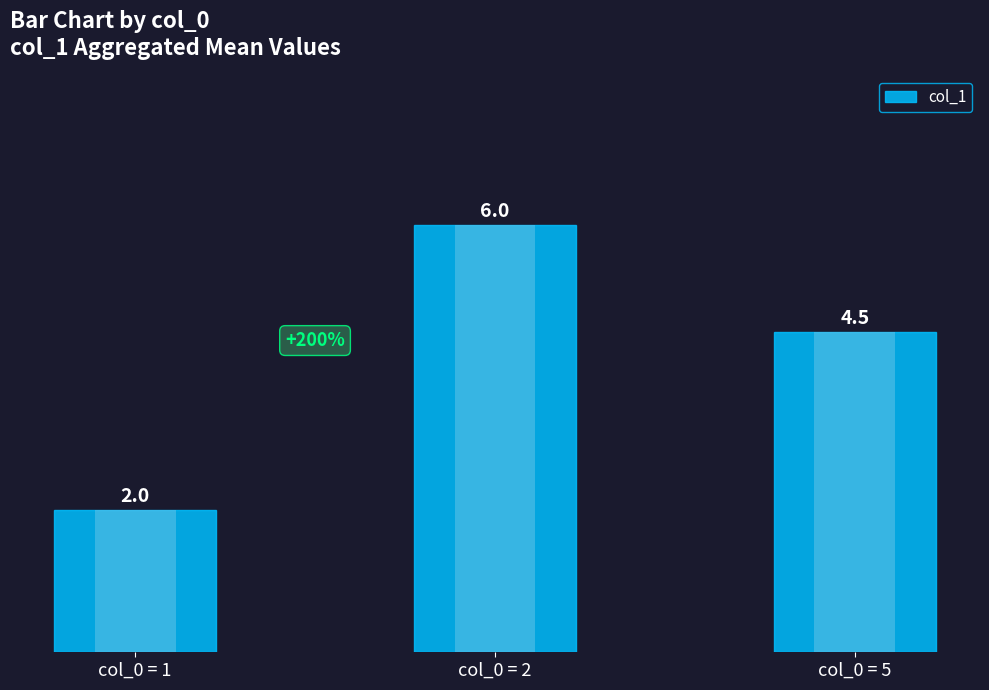

Approximately how many times larger is the value at col_0 = 1 compared to col_0 = 5?

0.4